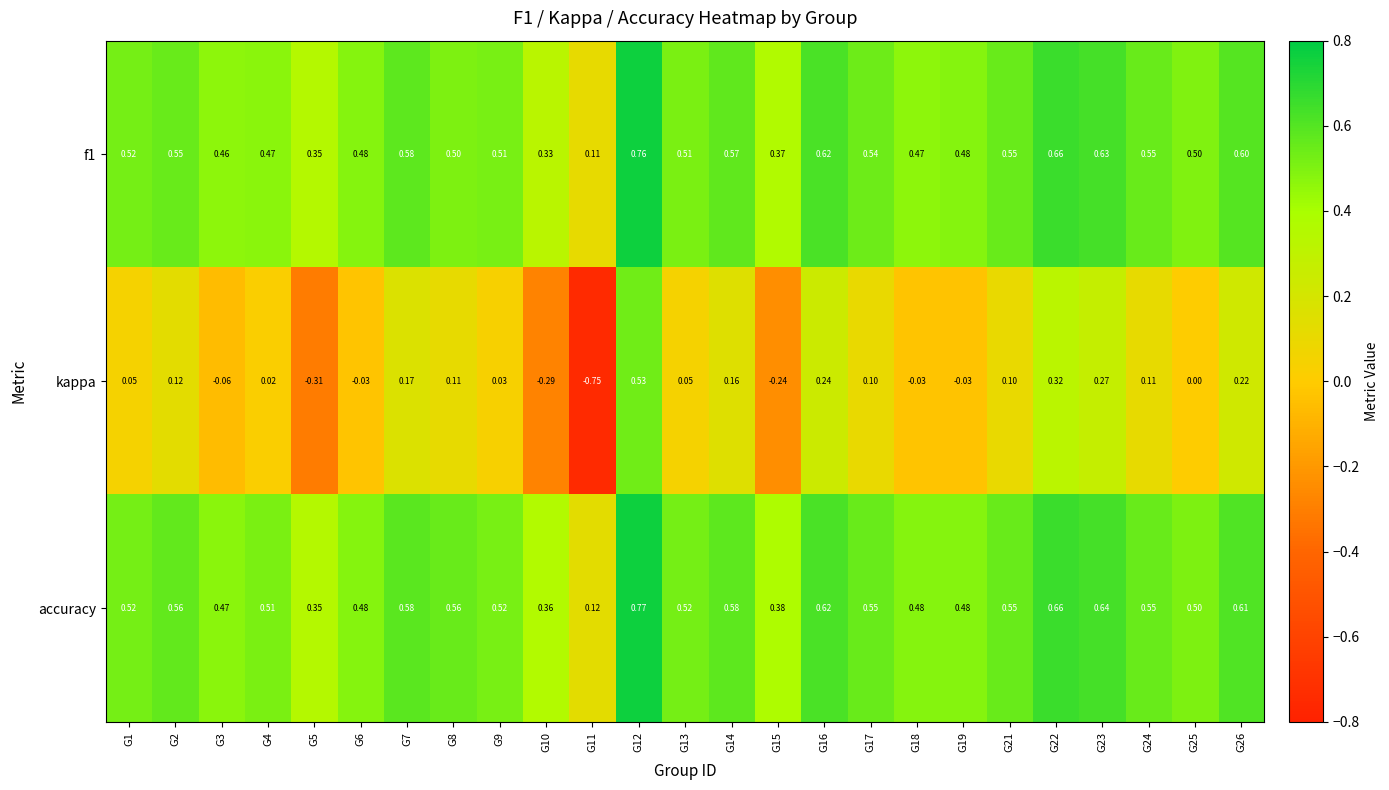

Is the value of accuracy at G17 greater than the value of kappa at G8?

Yes